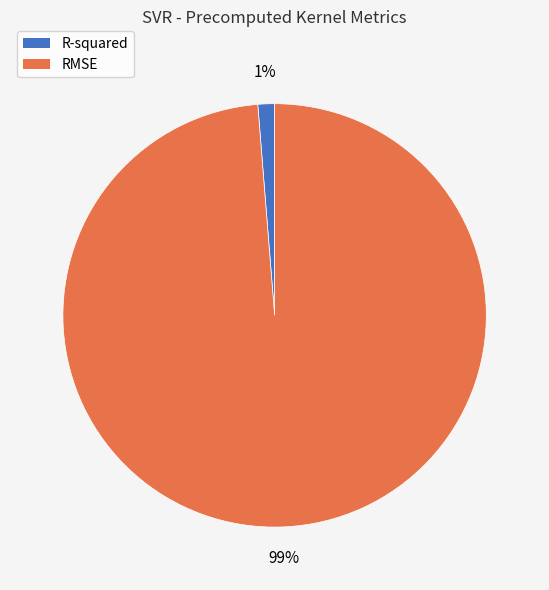

Which slice is the largest?

RMSE